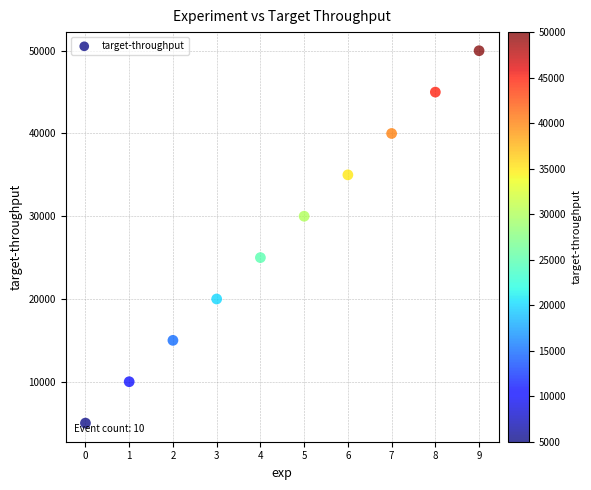

What is the range of Y values (max minus min)?

45000